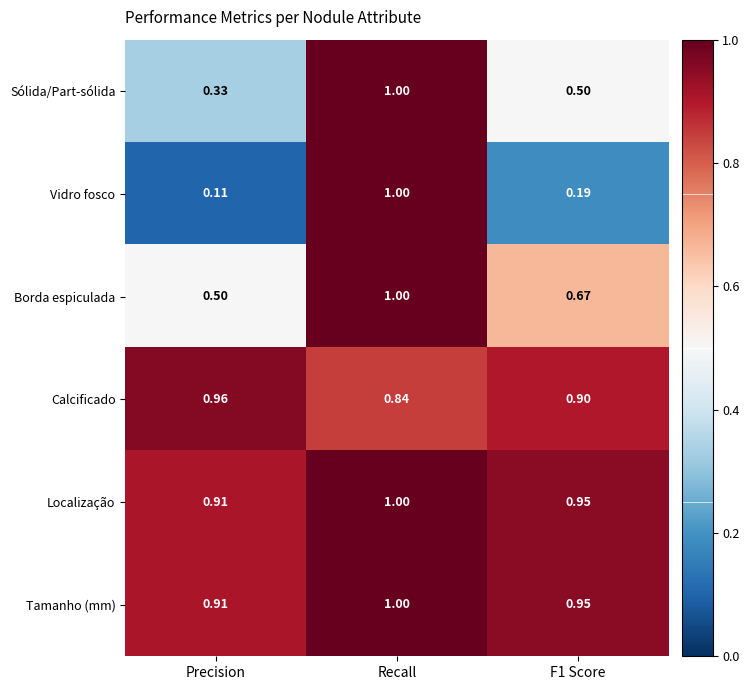

At which category is the sum across all series the highest?

Recall